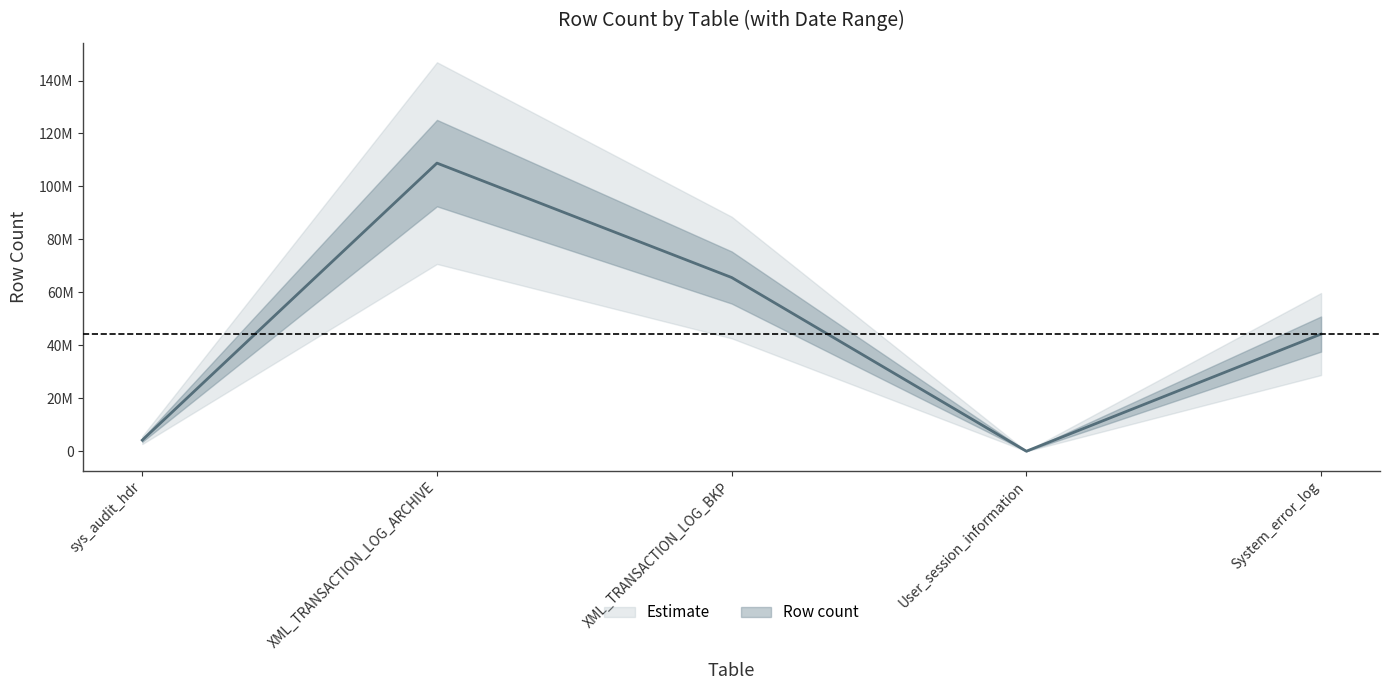

What is the change in value from XML_TRANSACTION_LOG_ARCHIVE to User_session_information?

-108791100